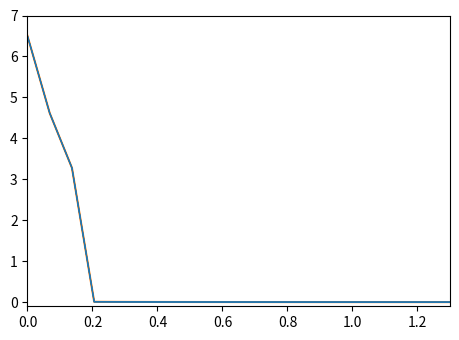

The value of SMR at 1.0 is 0.0. True or false?

True